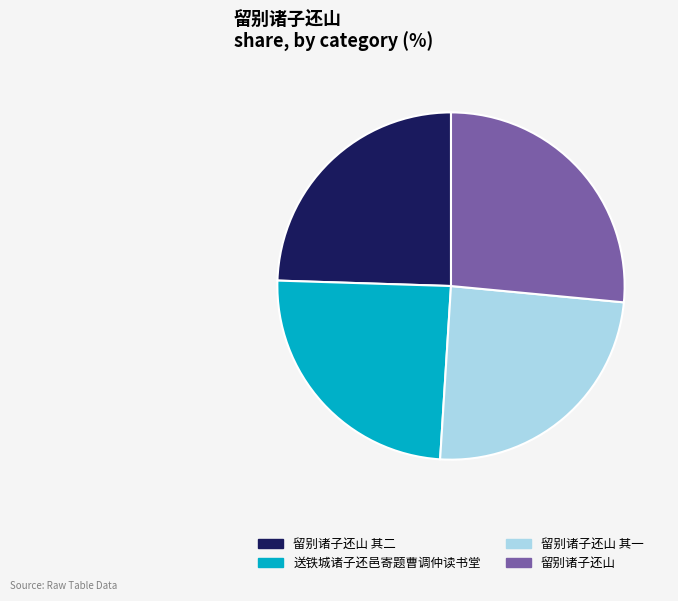

Is the sum of 送铁城诸子还邑寄题曹调仲读书堂 and 留别诸子还山 其一 greater than half?

No